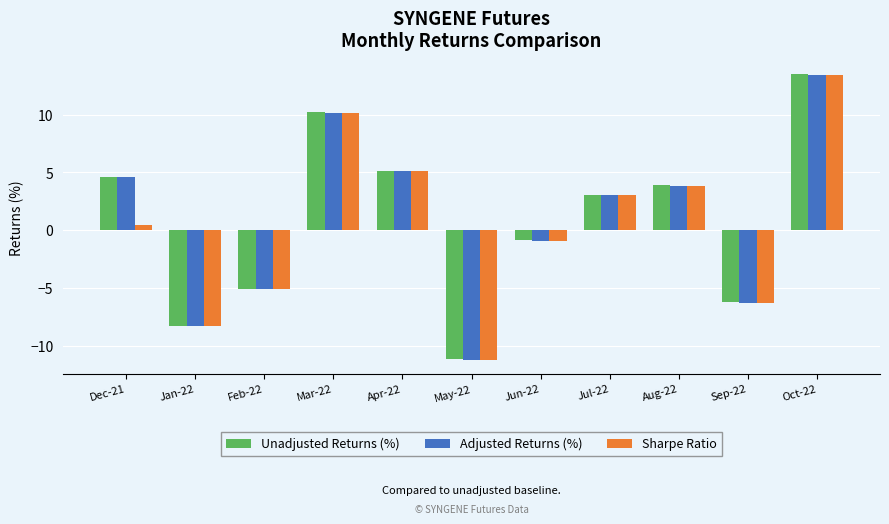

The Unadjusted Returns (%) series shows -1.8 at Sep-22. True or false?

False